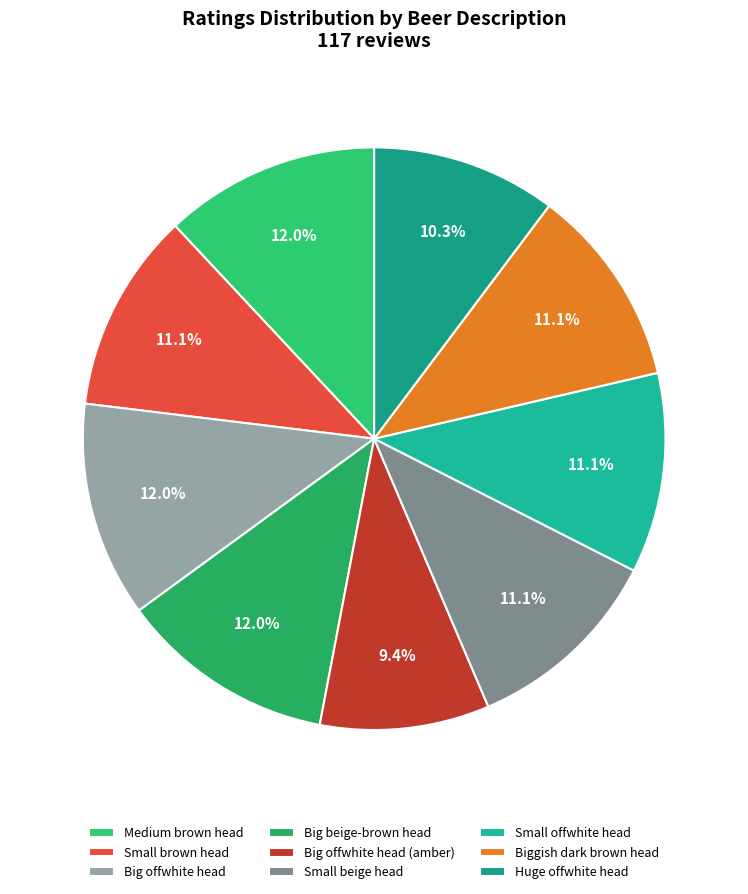

How many segments does this pie chart have?

9